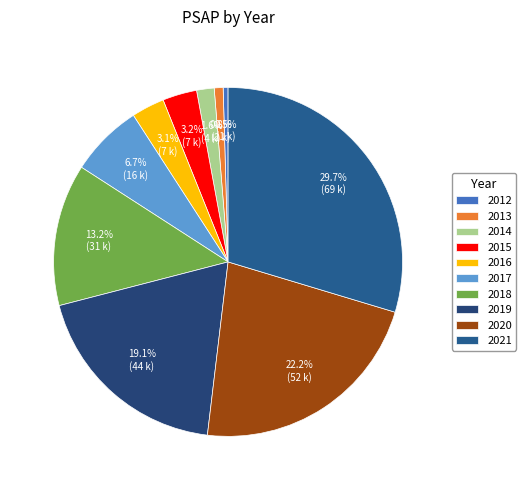

What percentage do 2016 and 2014 together represent?

4.7%